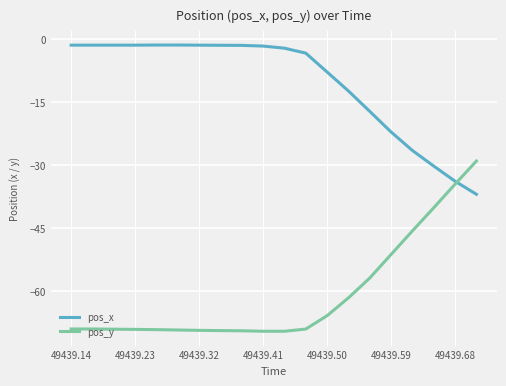

What is the smallest value displayed?

-69.5